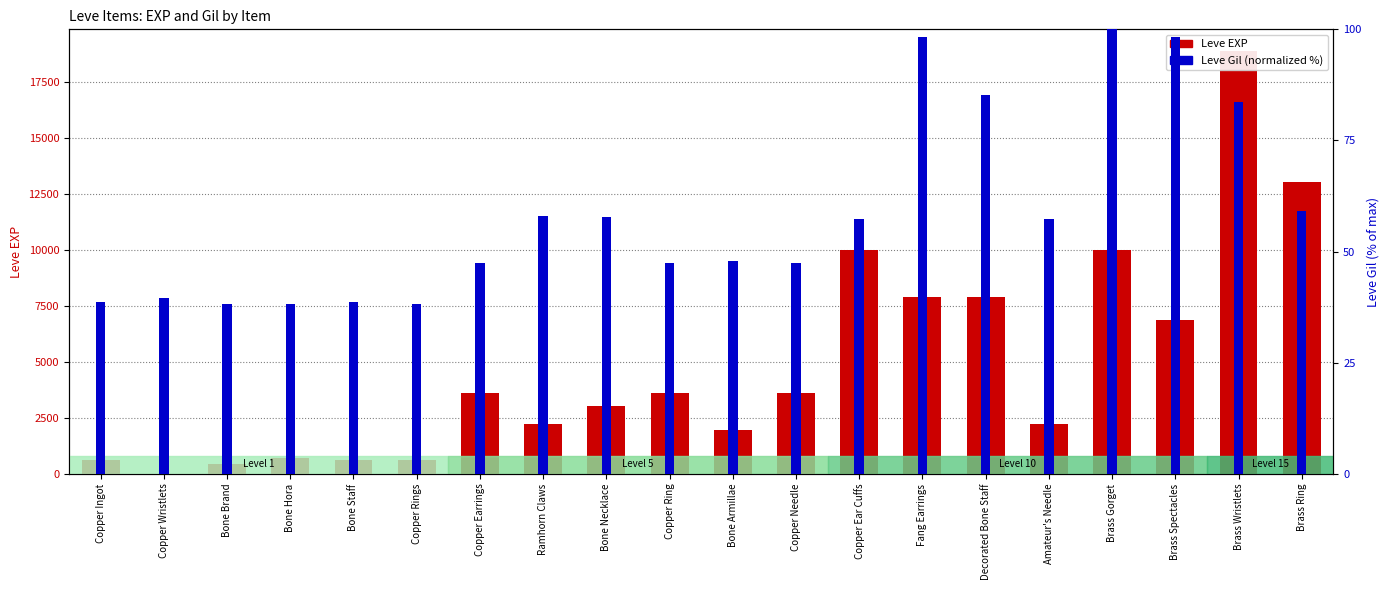

Reading right to left, extract all data points from this chart.

Leve EXP: 13040.0	18910.0	6880.0	9990.0	2230.0	7880.0	7880.0	9990.0	3600.0	1980.0	3600.0	3040.0	2230.0	3600.0	630.0	630.0	720.0	450.0	1.0	630.0
Leve Gil (normalized): 59.0	83.6	98.3	100.0	57.3	85.3	98.3	57.3	47.4	47.8	47.4	57.7	58.0	47.4	38.2	38.6	38.2	38.2	39.6	38.6